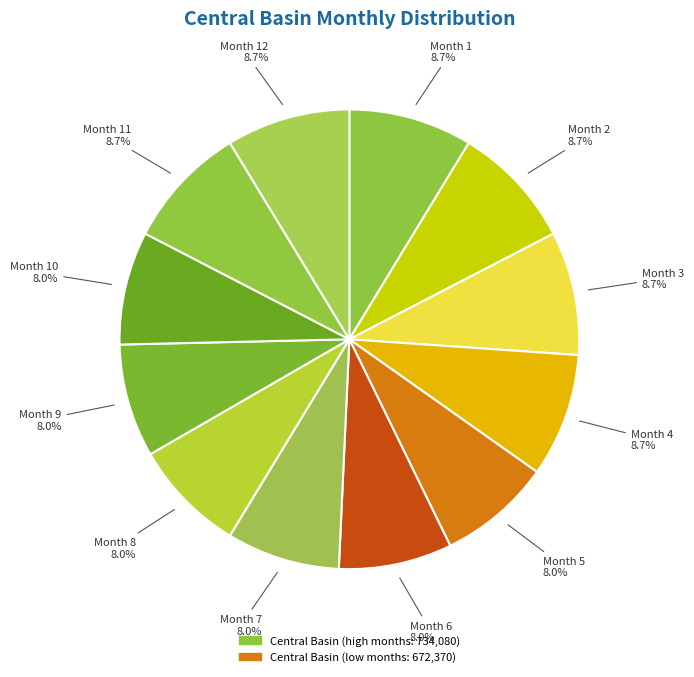

Is the sum of Month 6 and Month 1 greater than half?

No